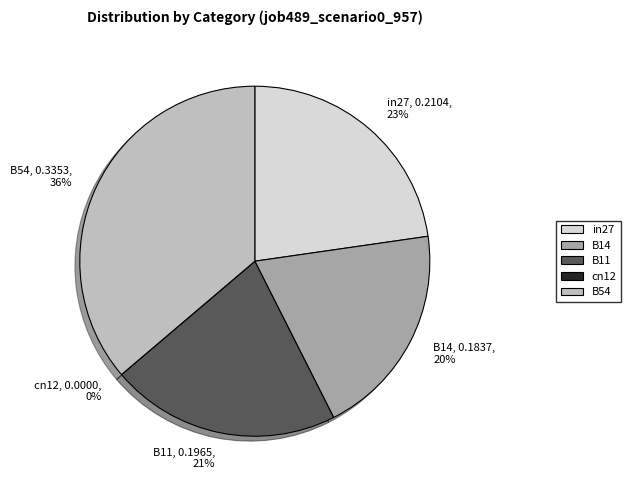

Do B54 and in27 together represent more than half of the pie?

Yes